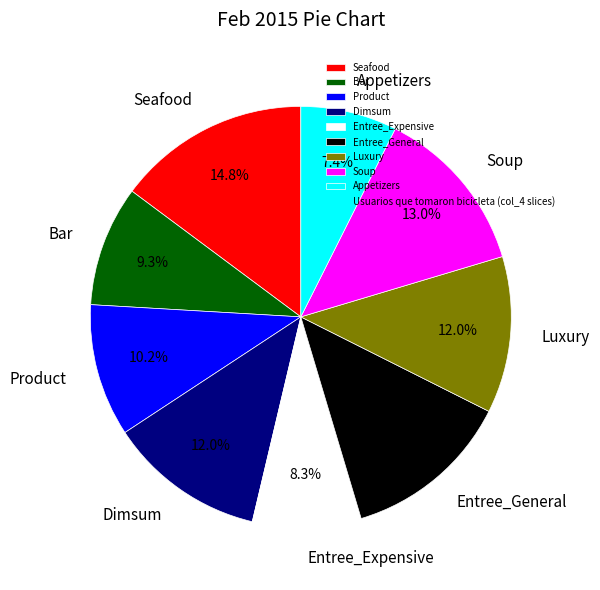

Approximately how many times larger is the value at Soup compared to Entree_General?

1.0